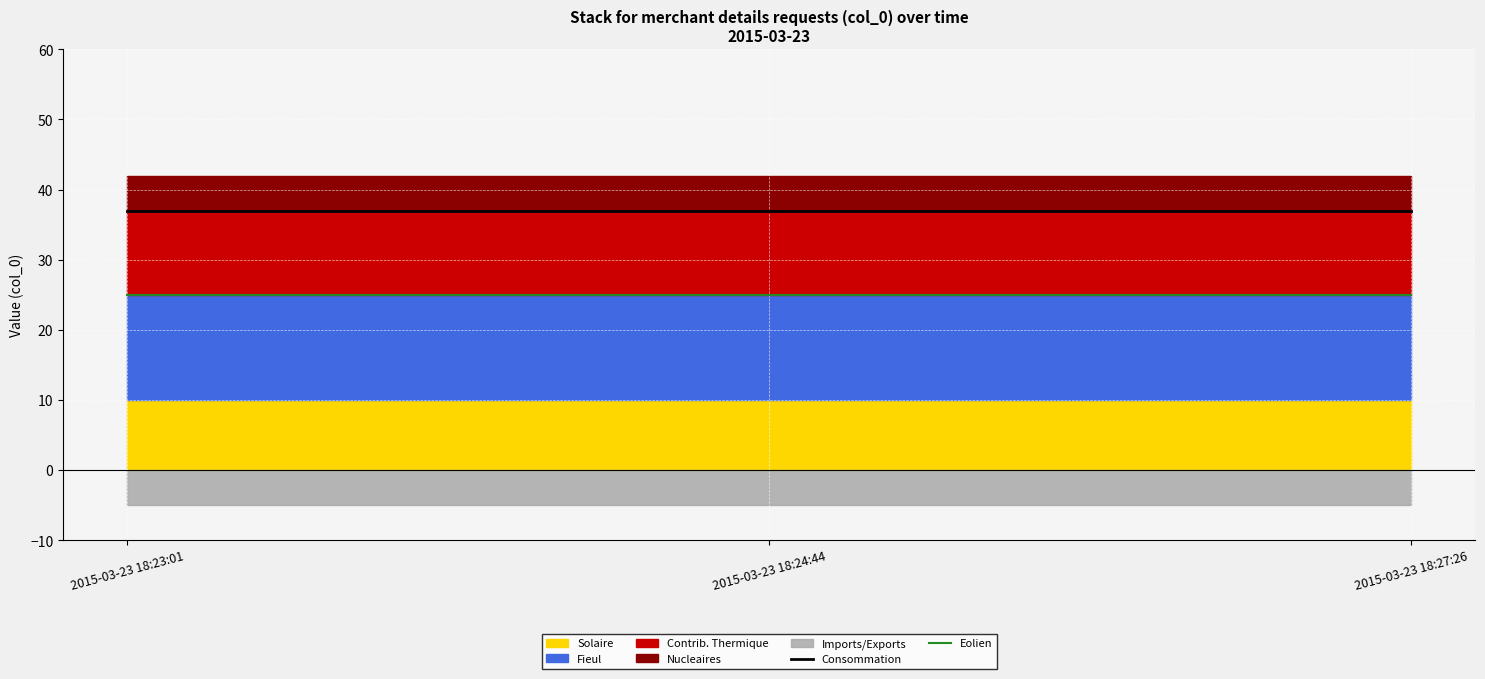

What is the average value of the Consommation series?

37